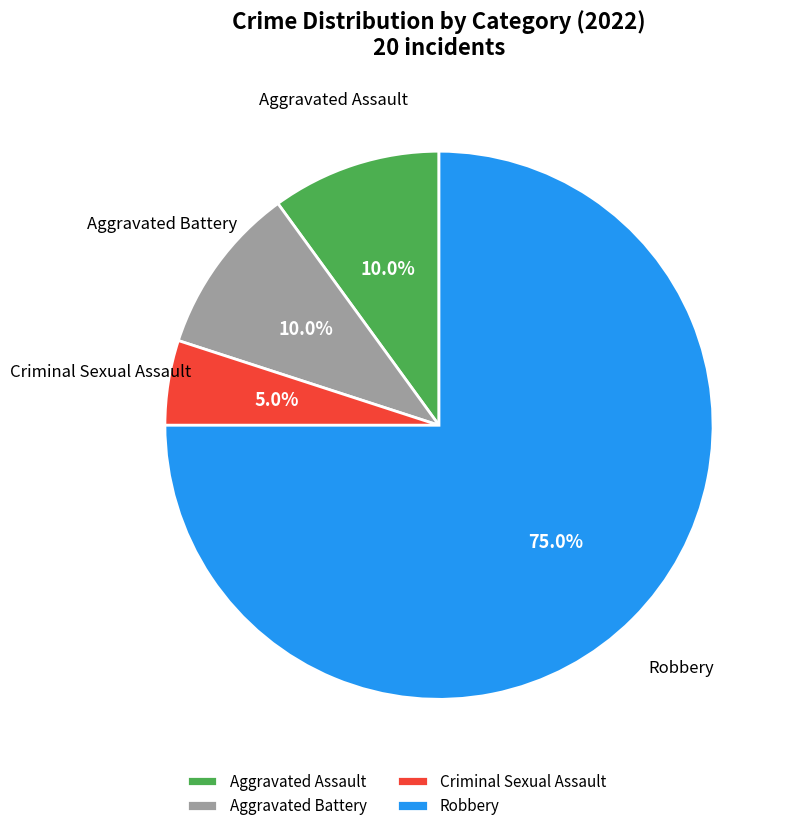

What is the majority slice?

Robbery